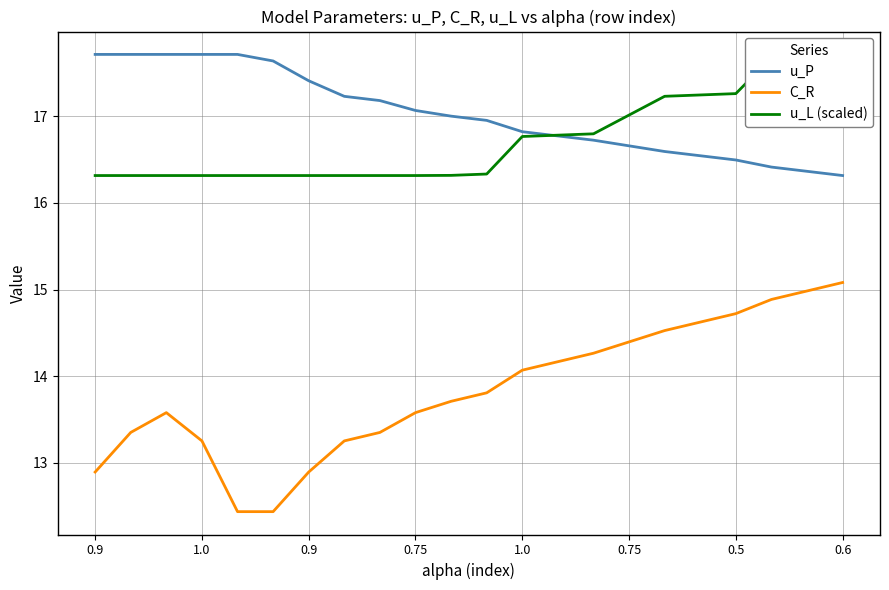

Reading right to left, transcribe all the data shown in this chart.

u_P: 16.3	16.4	16.4	16.5	16.5	16.6	16.7	16.7	16.8	16.8	17.0	17.0	17.1	17.2	17.2	17.4	17.6	17.7	17.7	17.7	17.7	17.7
C_R: 15.1	15.0	14.9	14.7	14.6	14.5	14.4	14.3	14.2	14.1	13.8	13.7	13.6	13.4	13.3	12.9	12.4	12.4	13.3	13.6	13.4	12.9
u_L (scaled): 17.7	17.7	17.7	17.3	17.2	17.2	17.0	16.8	16.8	16.8	16.3	16.3	16.3	16.3	16.3	16.3	16.3	16.3	16.3	16.3	16.3	16.3